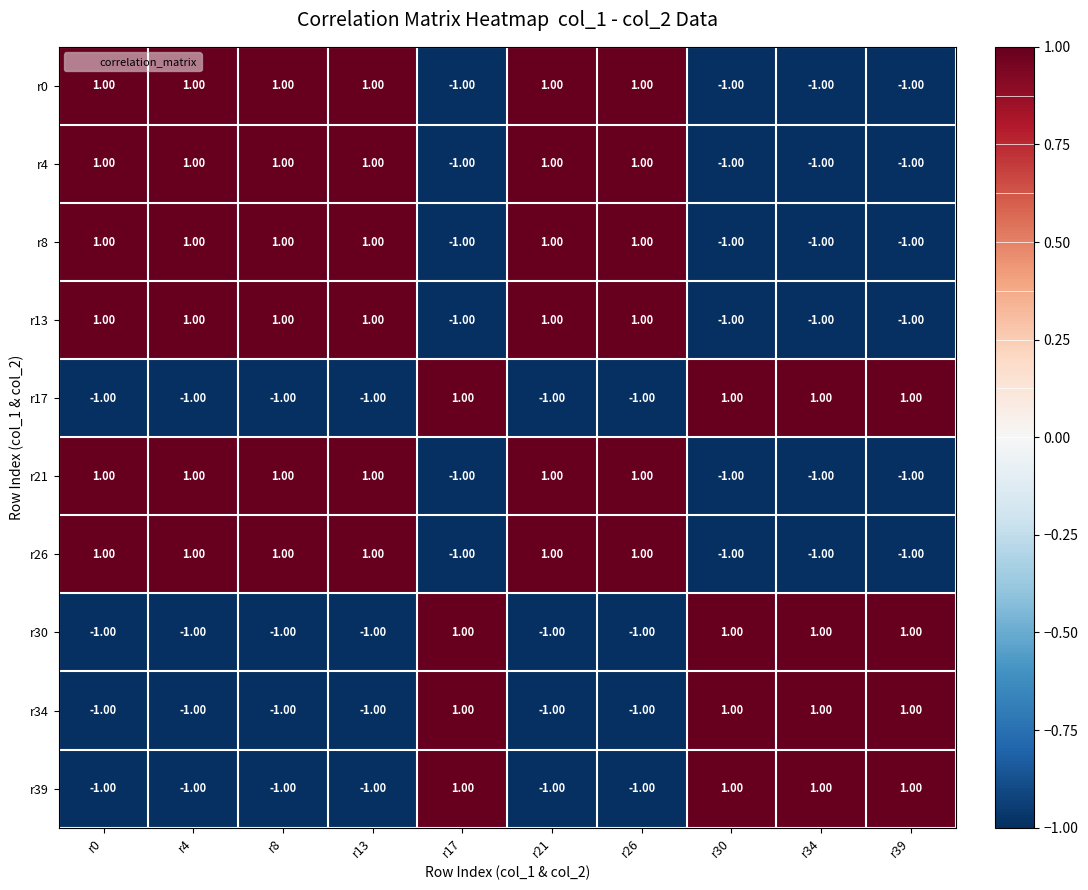

How many data points in r17 are above -1?

4